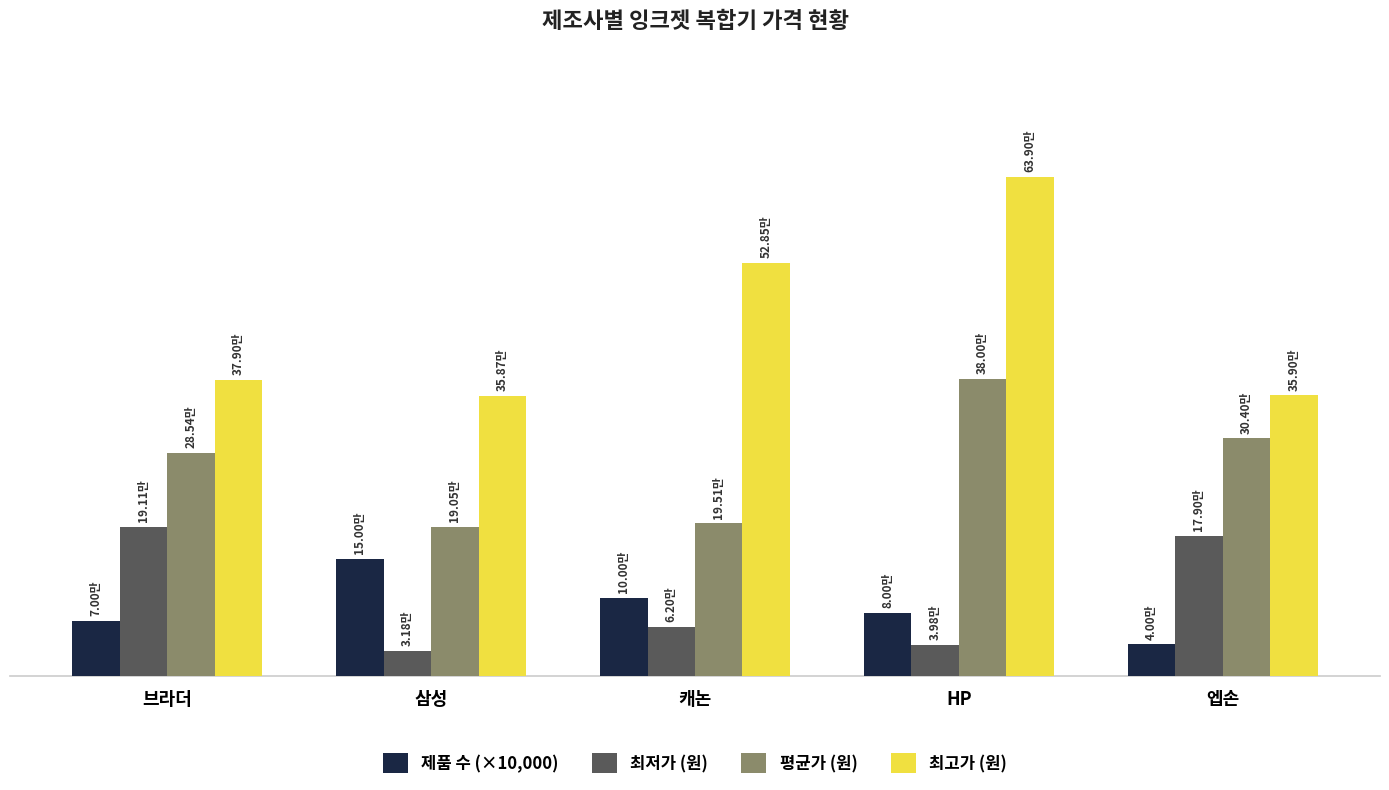

Does the chart contain stacked bars?

No